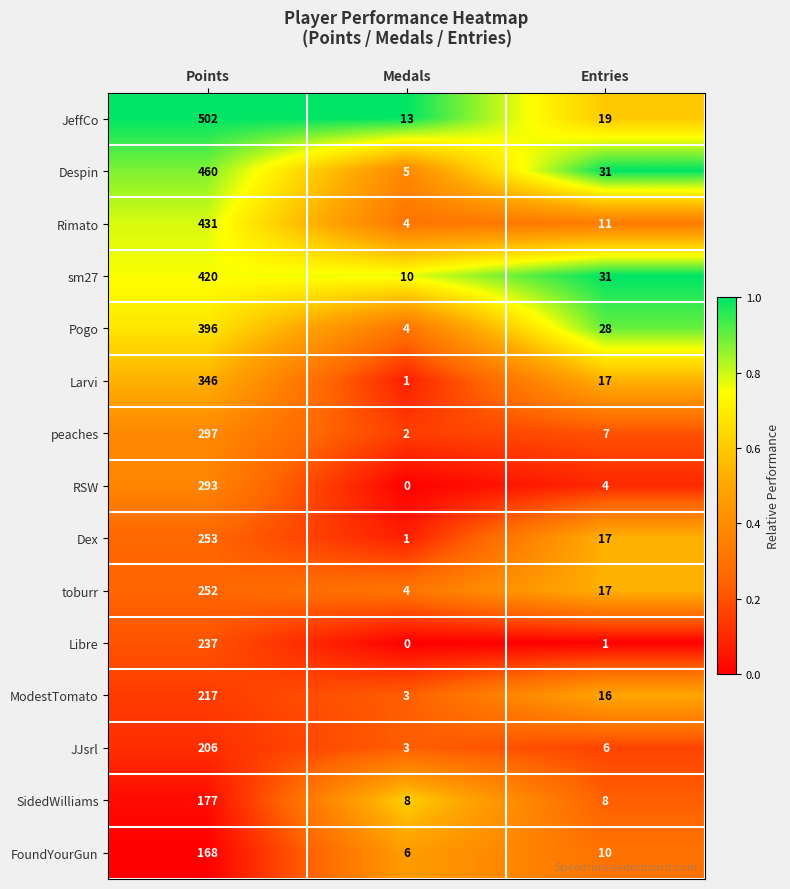

At which category does the chart reach its minimum across all series?

Medals